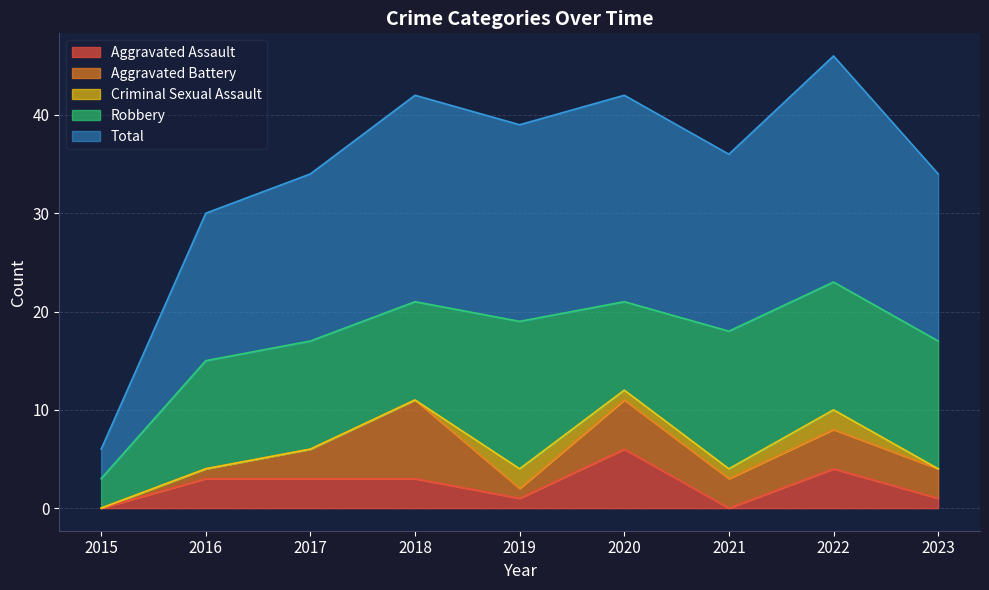

True or false: Aggravated Battery and Robbery cross at least once.

False